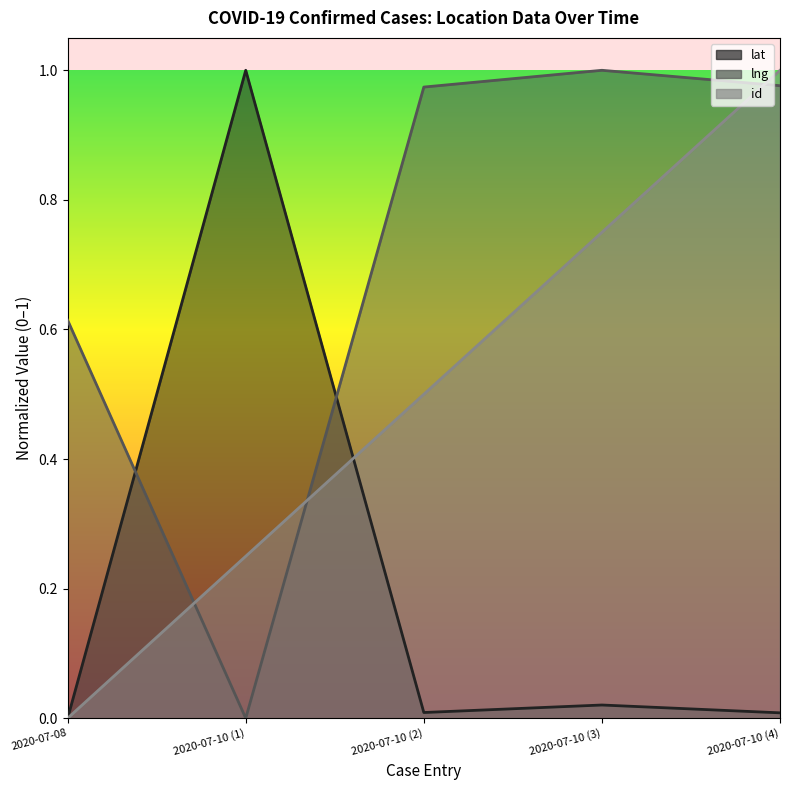

What is the average value of the lng series?

0.7